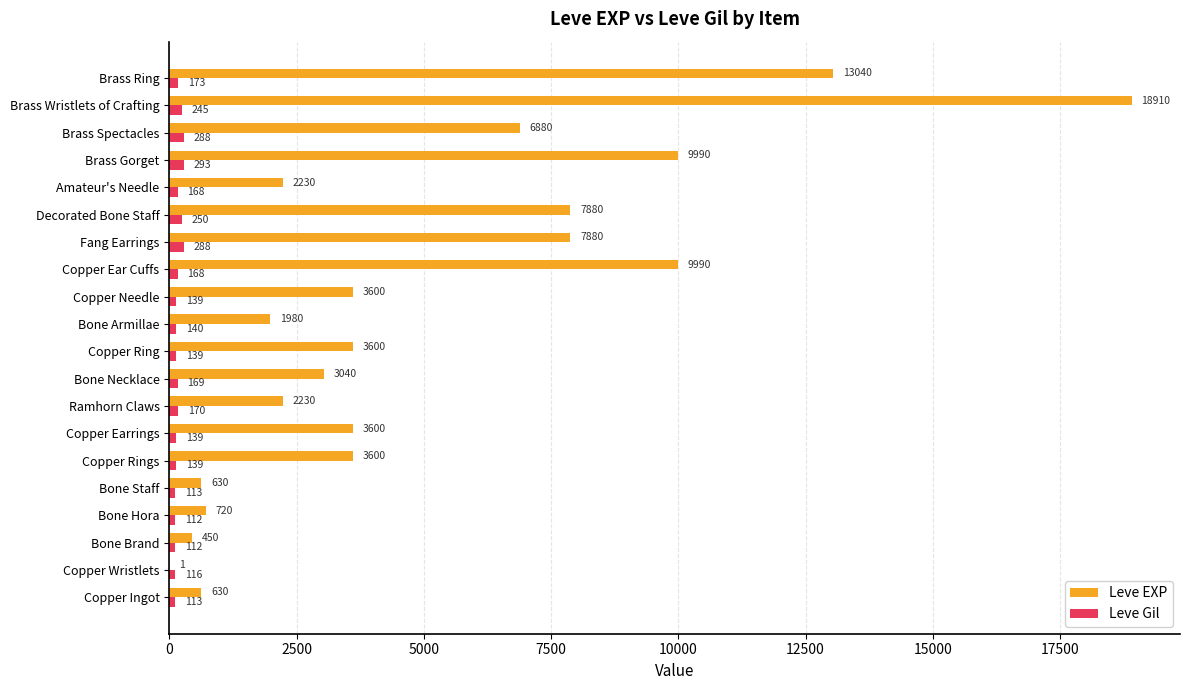

What is the sum of all Leve EXP values?

100881